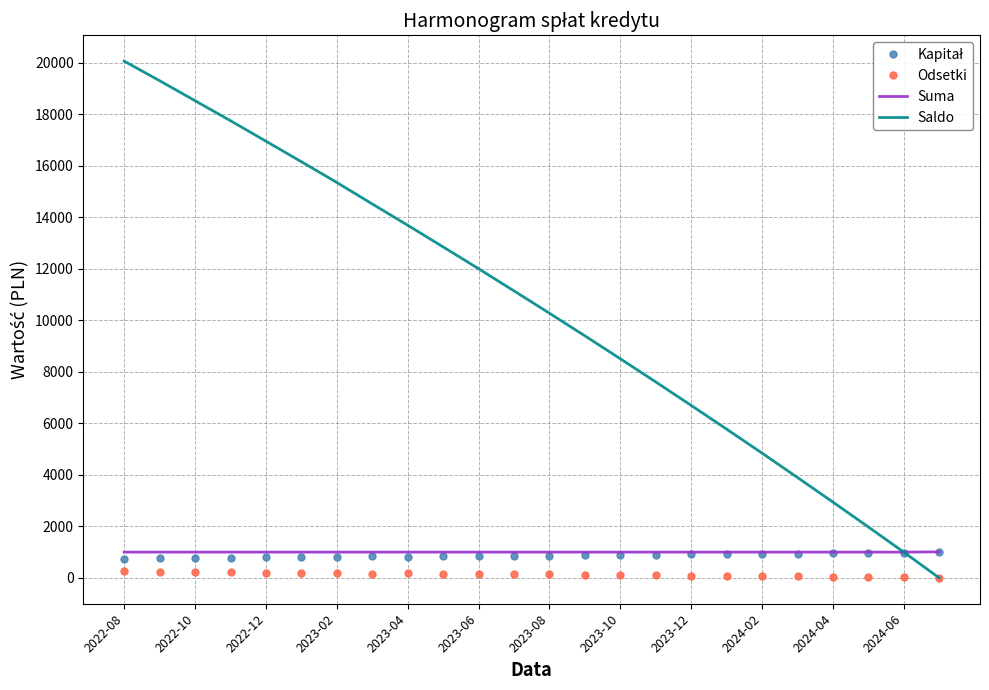

What is the difference between the maximum and minimum values in the Saldo series?

20058.7